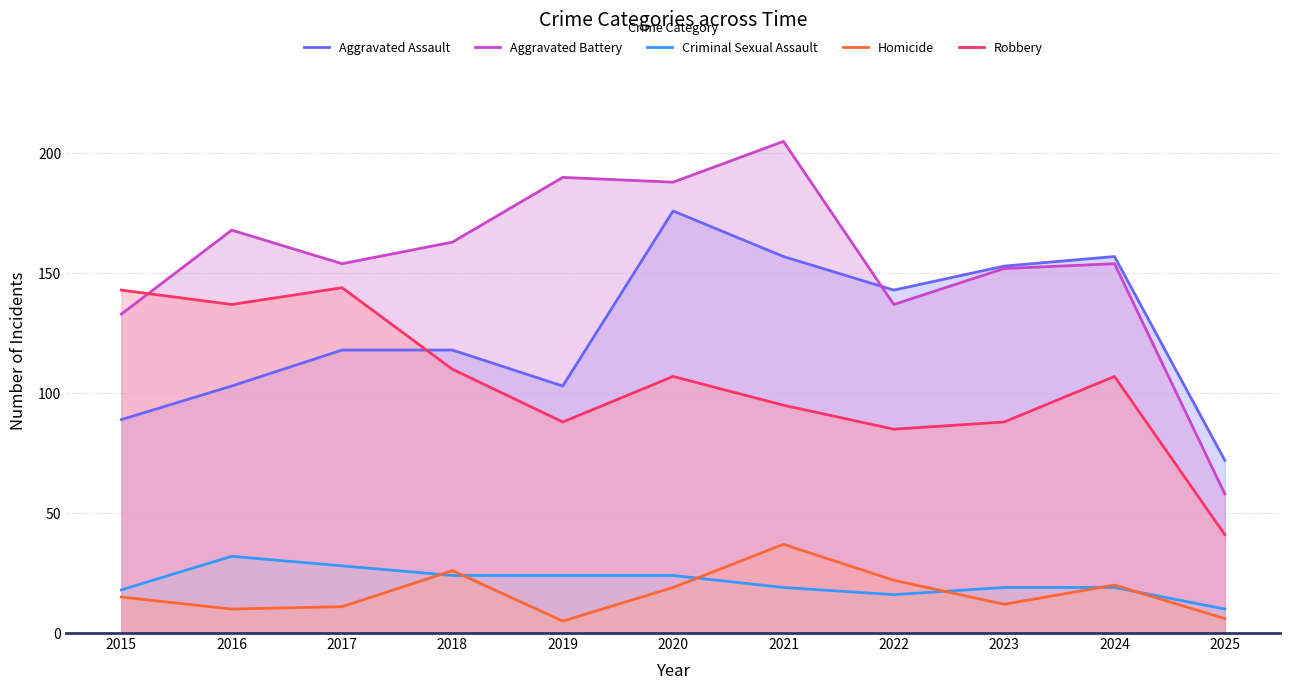

At which category does the chart reach its minimum across all series?

2019